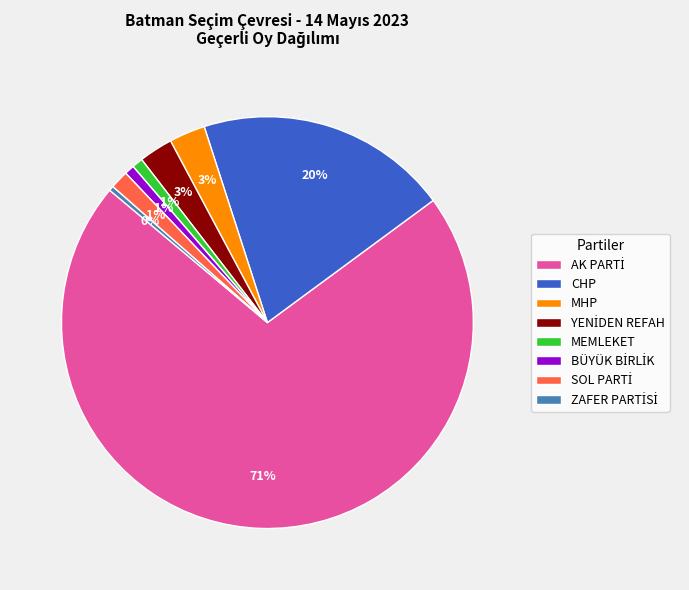

True or false: CHP accounts for 20% of the total.

True